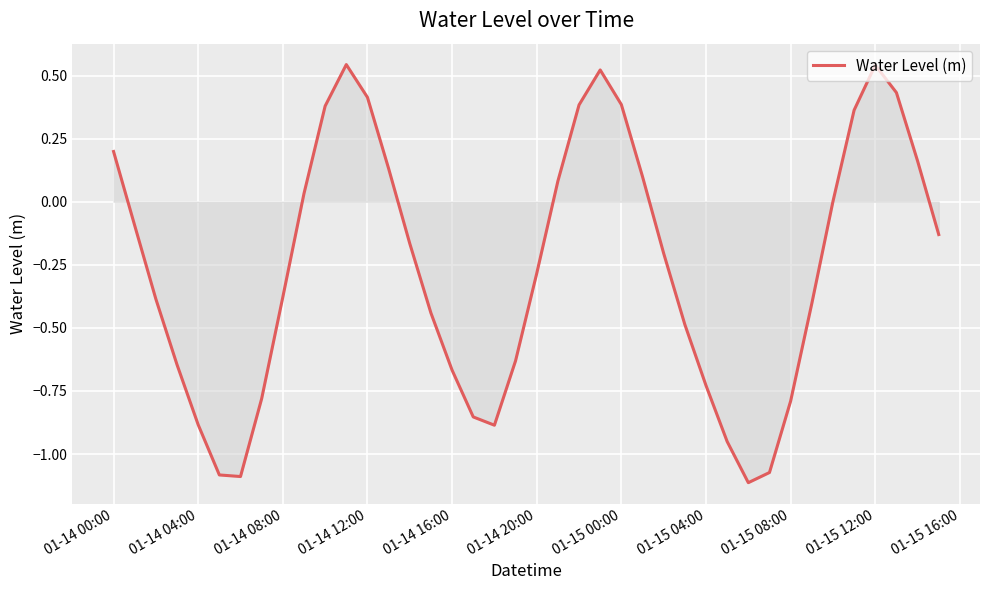

What is the difference between the maximum and minimum values?

1.7